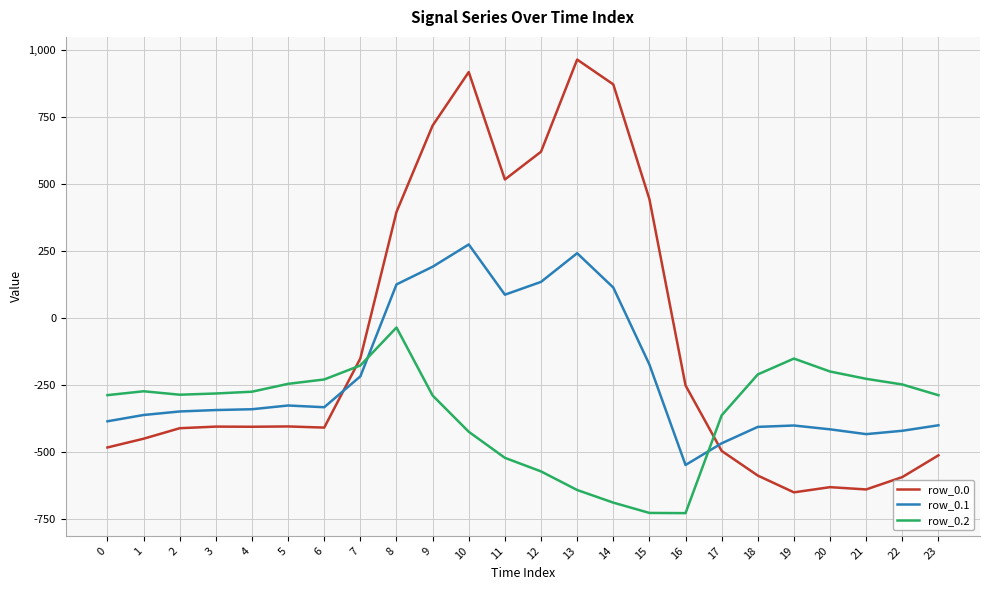

What is the difference between the row_0.0 values at 4 and 1?

44.6